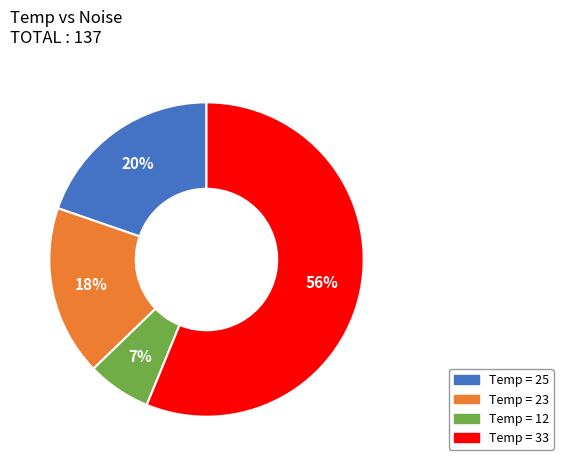

Is there any slice that represents more than half of the pie?

Yes